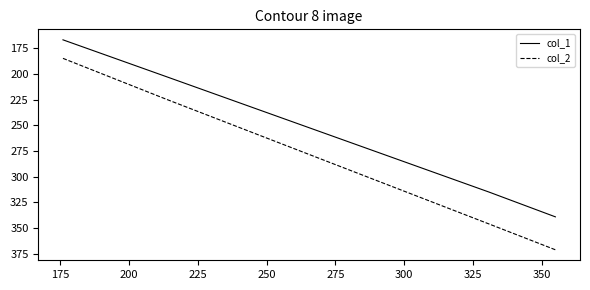

At how many categories does at least one series exceed 213?

3